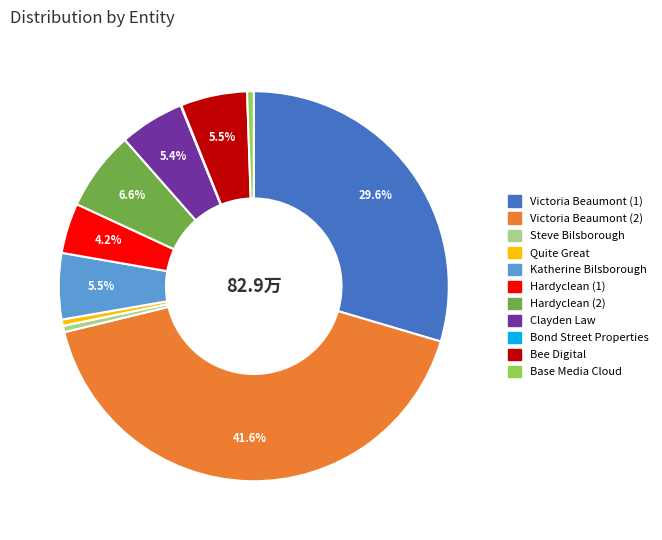

Does any single category account for the majority?

No